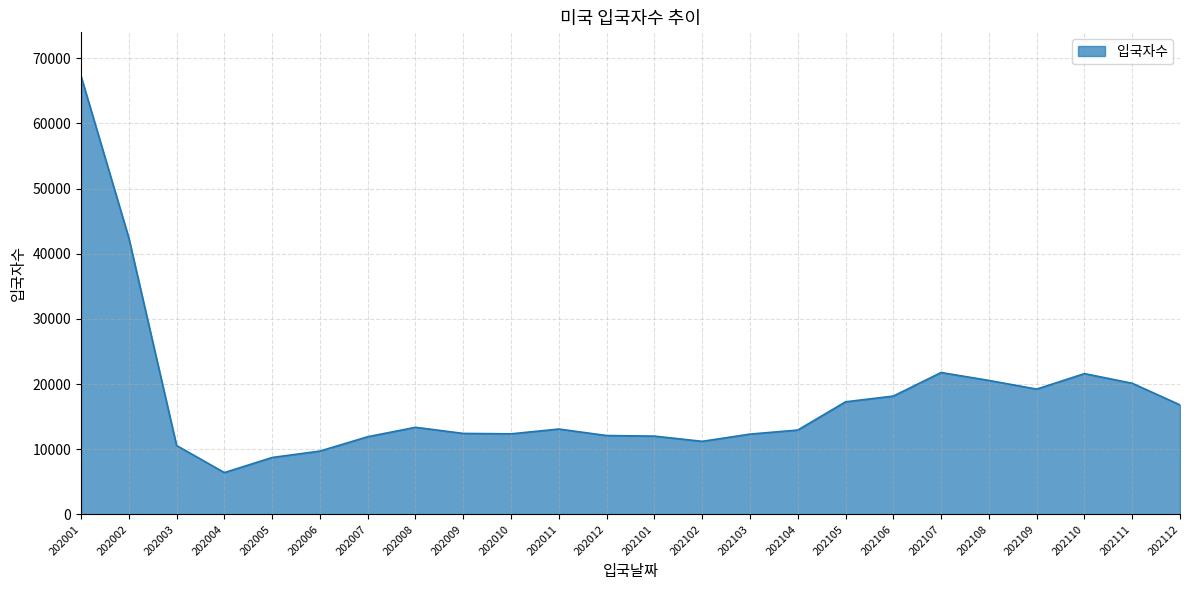

Where is the first local maximum?

202008